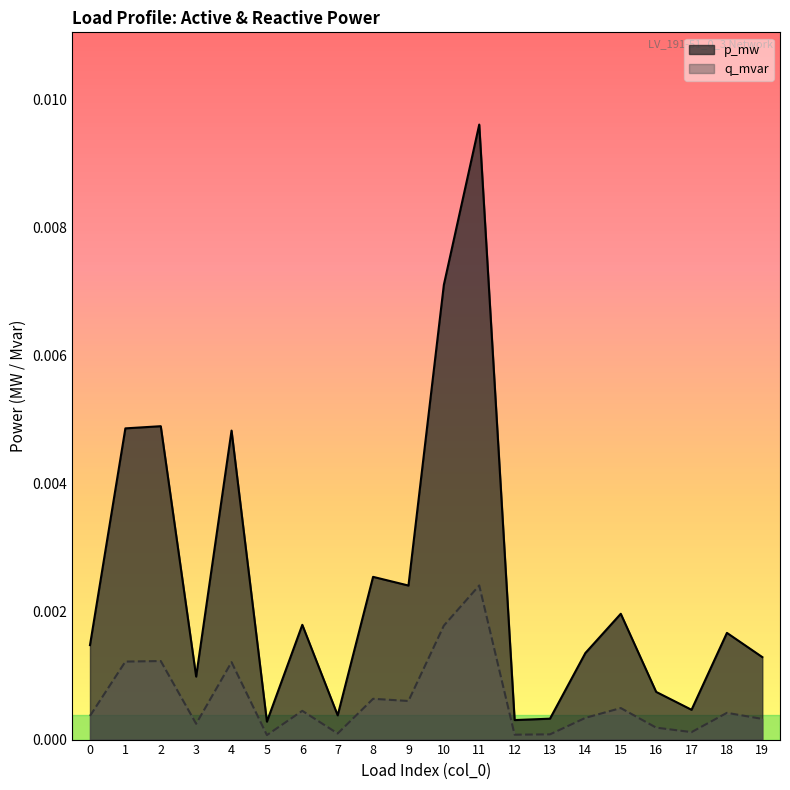

At which label is p_mw closest to 0?

5